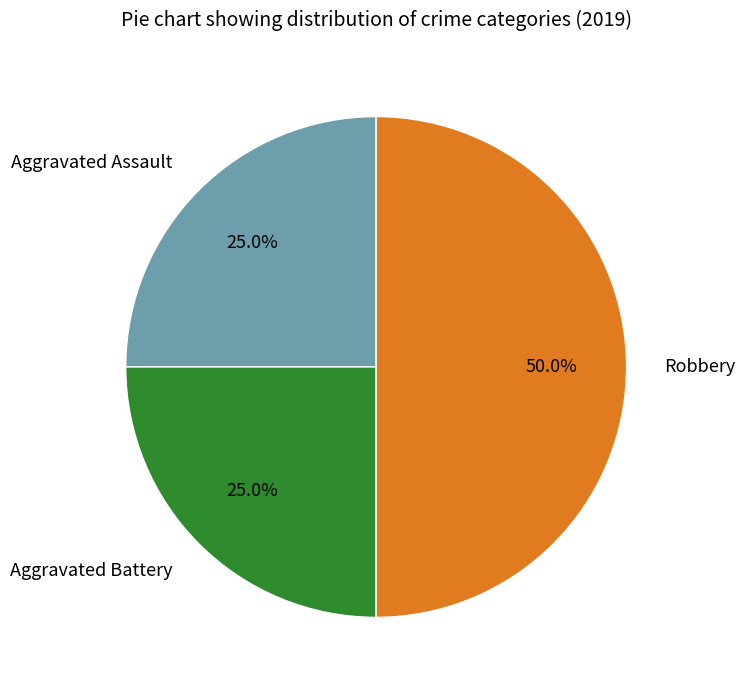

To the nearest percent, what is the difference between the Aggravated Assault and Robbery slice percentages?

25%